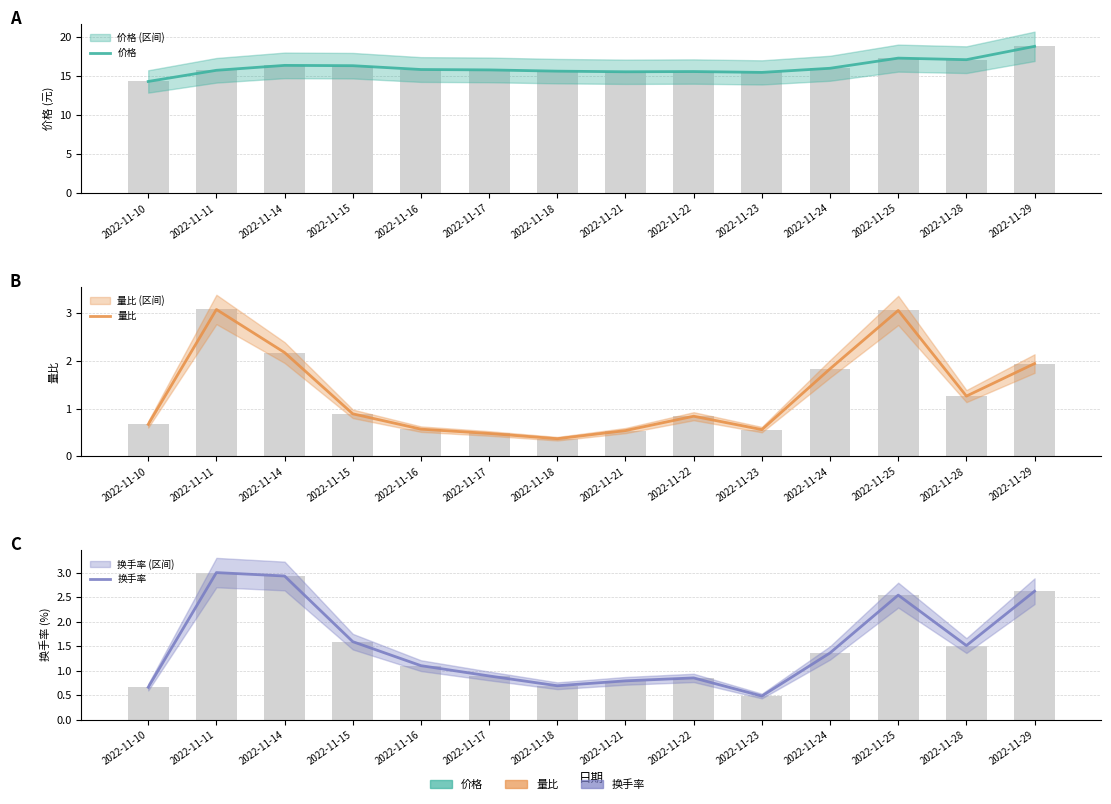

What is the sum of all 价格 values?

226.1